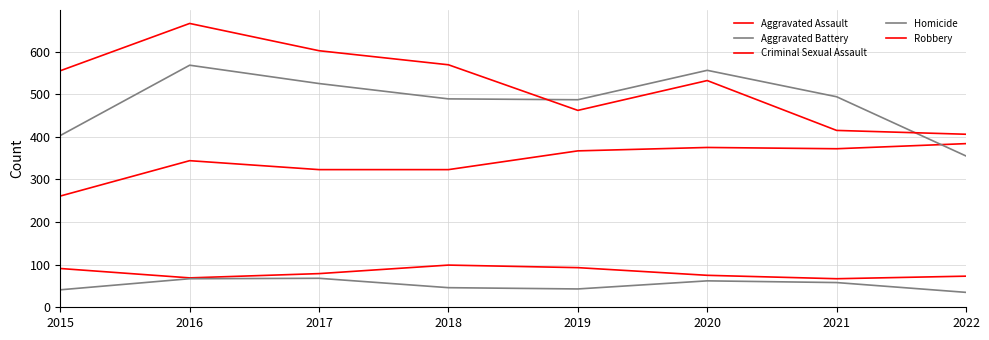

What is the sum of all Aggravated Assault values?

2749